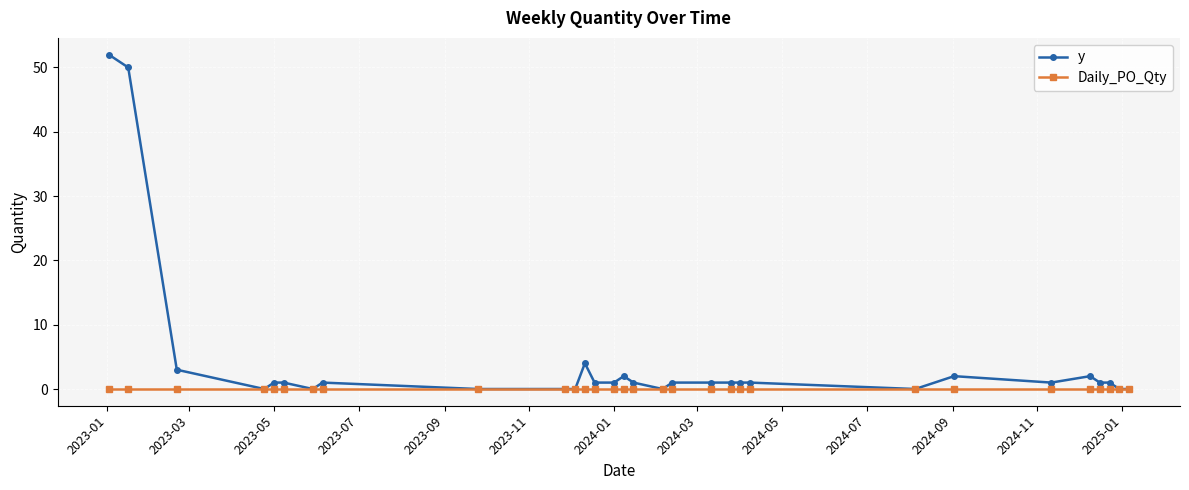

Count the number of data series in this chart.

2